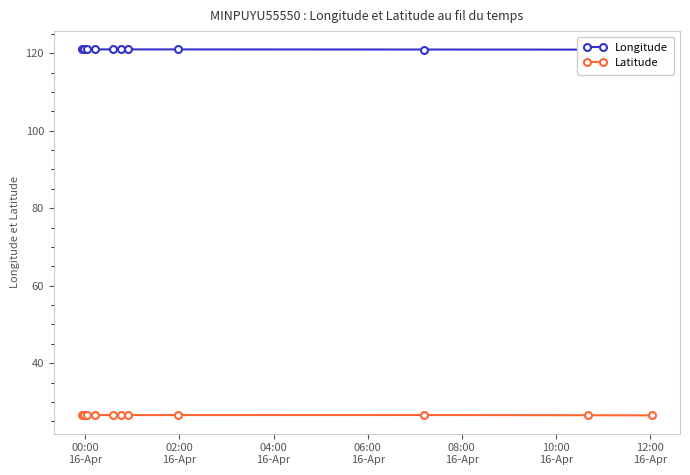

What is the minimum value for Latitude?

26.5